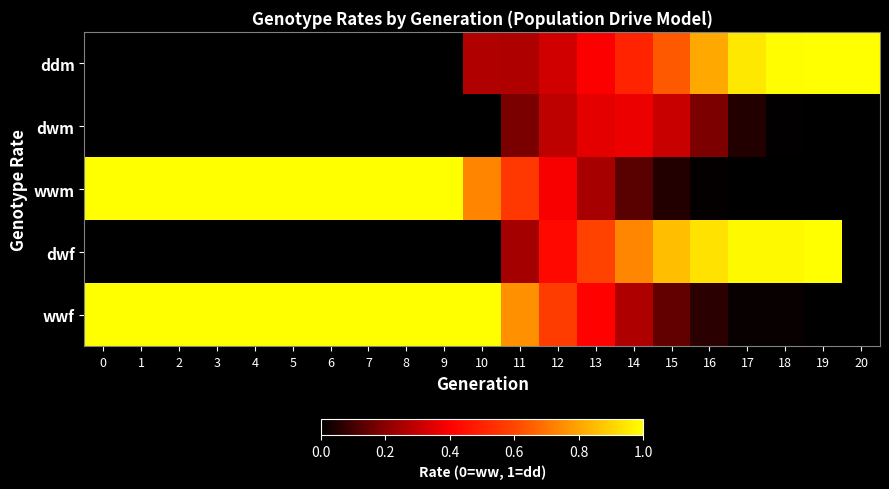

Which series has the largest total across all categories?

wwf